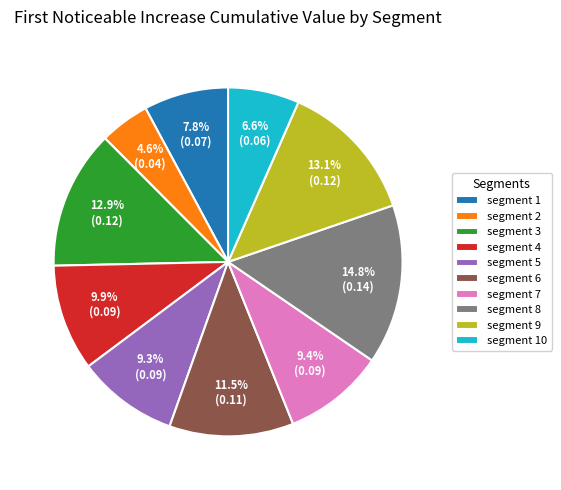

Is there any slice that represents more than half of the pie?

No